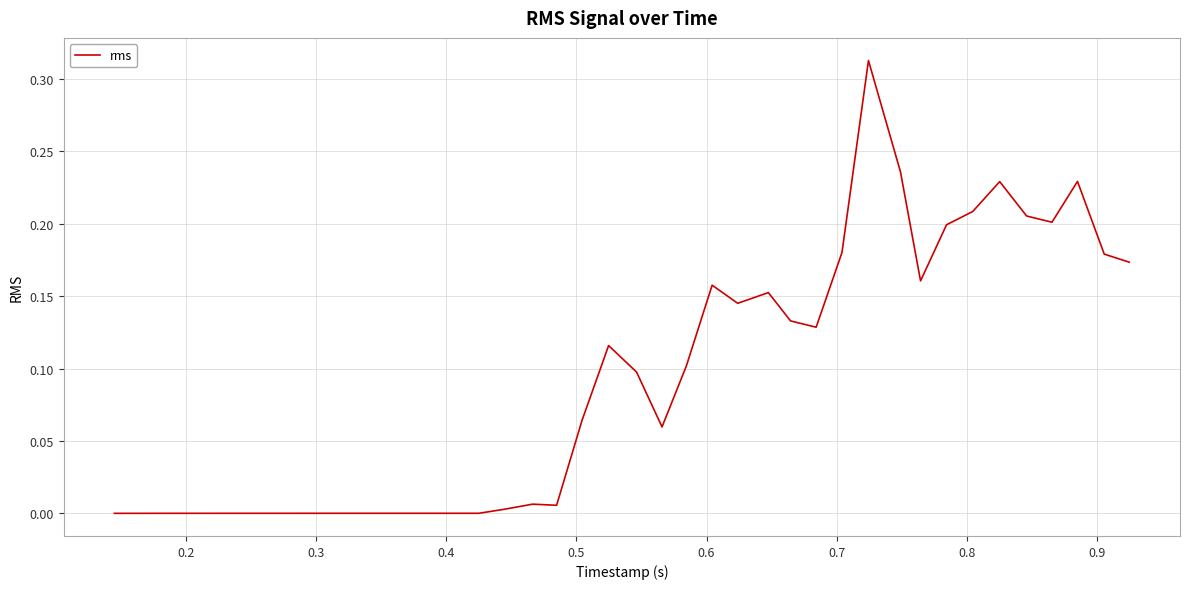

Does the chart have visible grid lines?

Yes